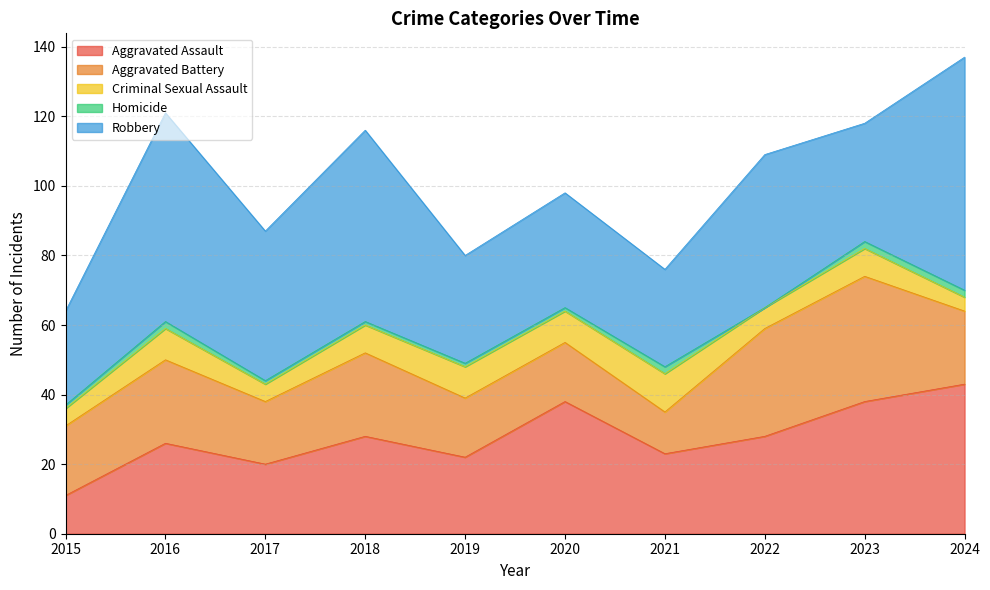

What are all the series names shown in the legend?

Aggravated Assault, Aggravated Battery, Criminal Sexual Assault, Homicide, Robbery